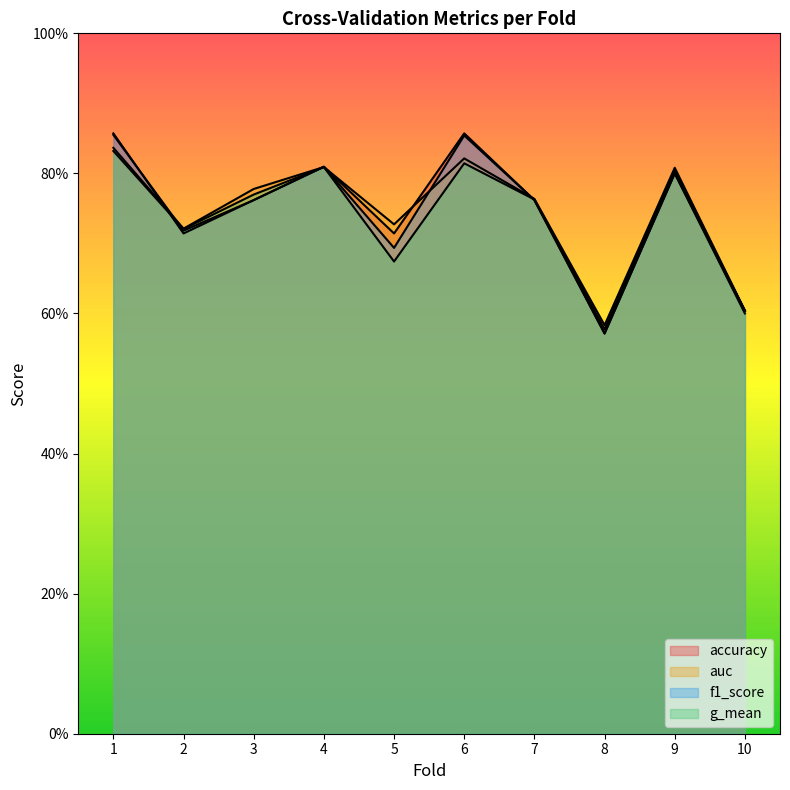

What is the value of the accuracy point at the 8th from the left?

0.6